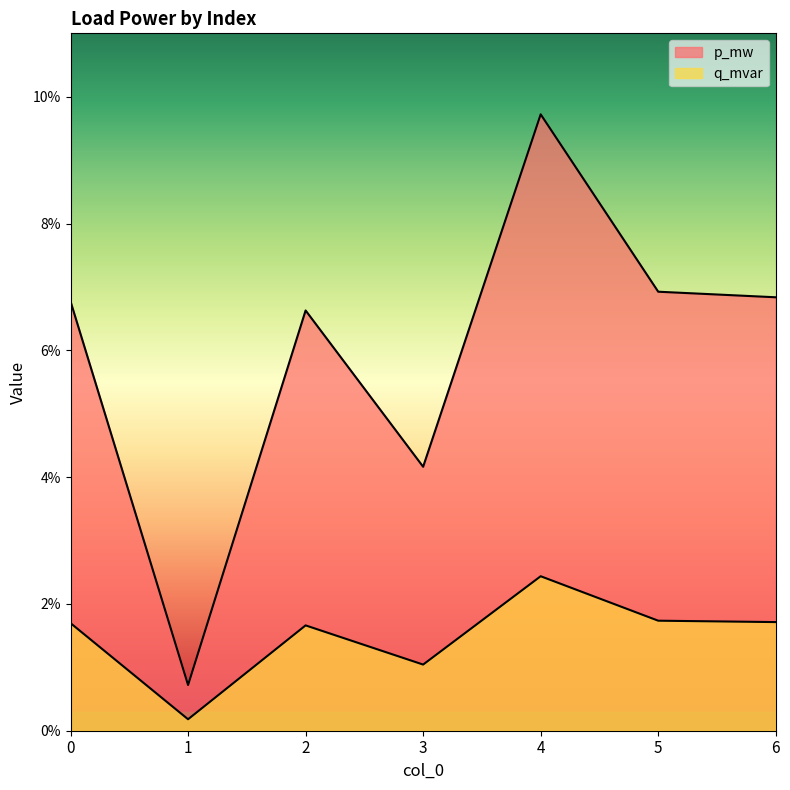

Is the value of p_mw at 1 greater than the value of q_mvar at 5?

No